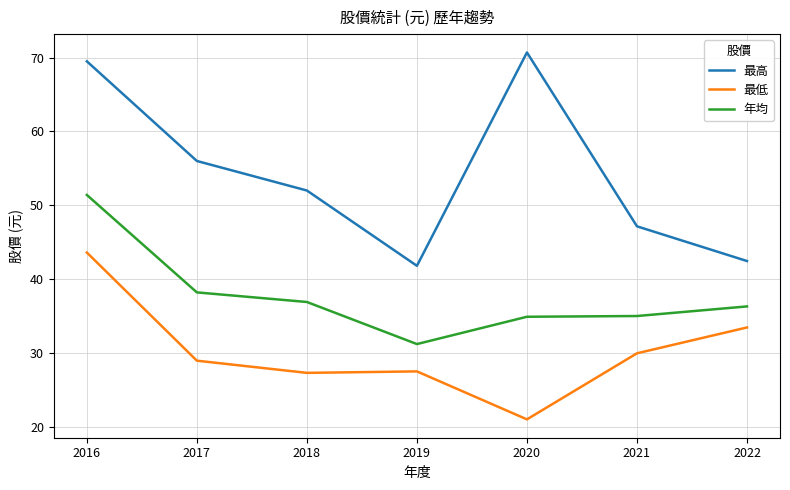

At how many categories does at least one series exceed 65?

2